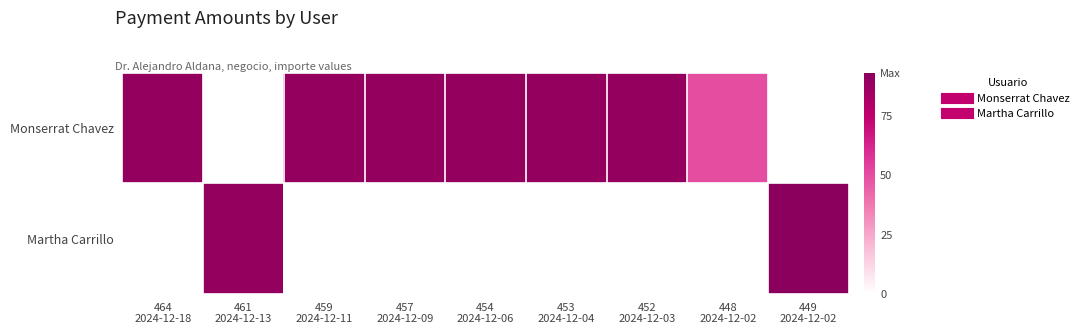

True or false: Martha Carrillo has a value of 29.4 at 449 2024-12-02.

False